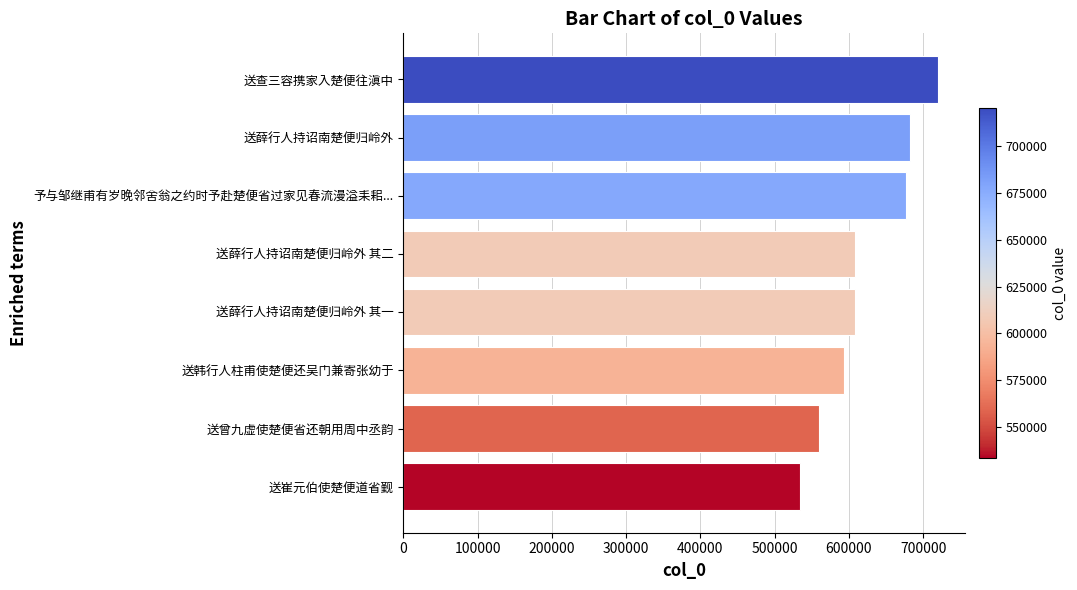

What is the difference between the maximum and minimum values?

186699